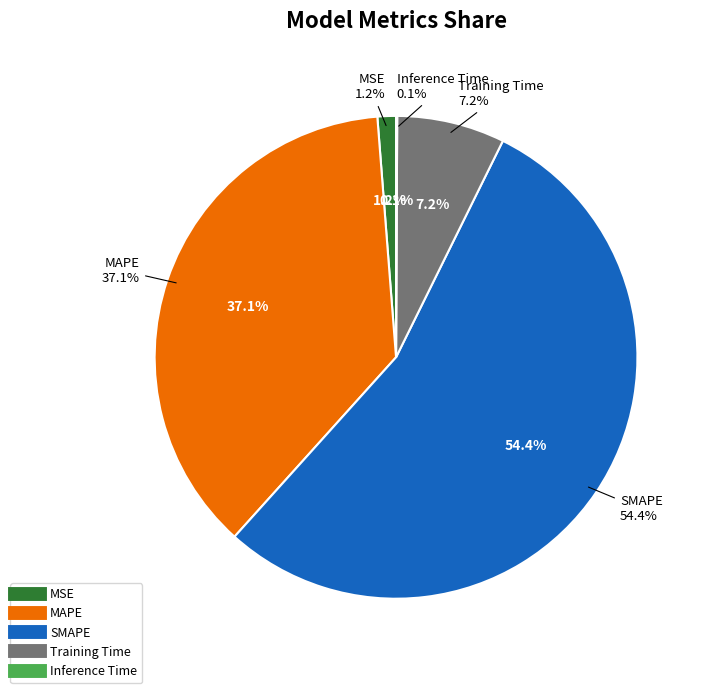

What is the majority slice?

SMAPE